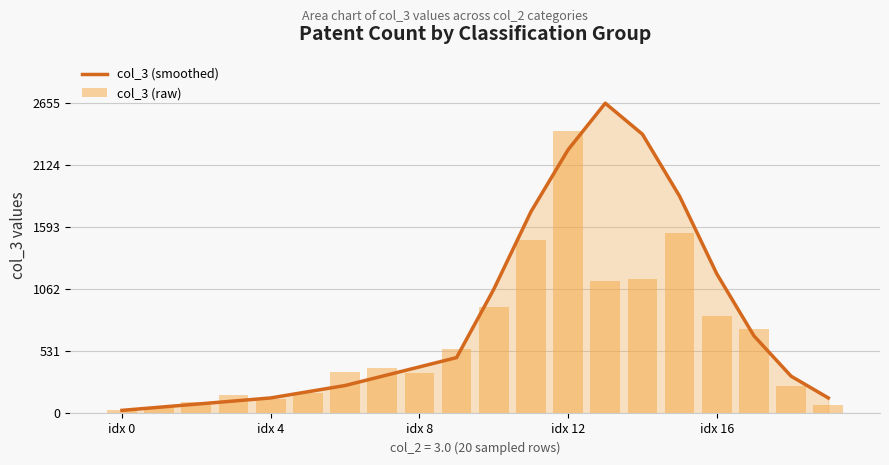

The col_3 (raw) series shows 726.3 at 17. True or false?

True